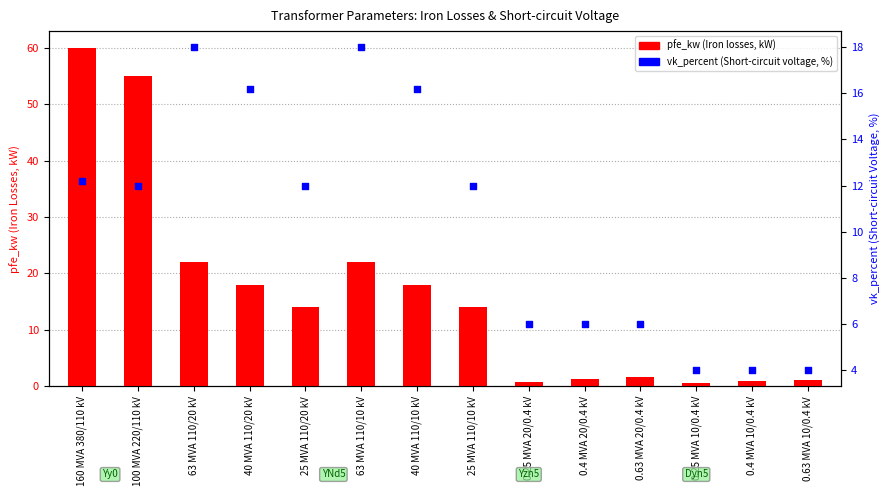

Which series contains the highest Y value?

pfe_kw